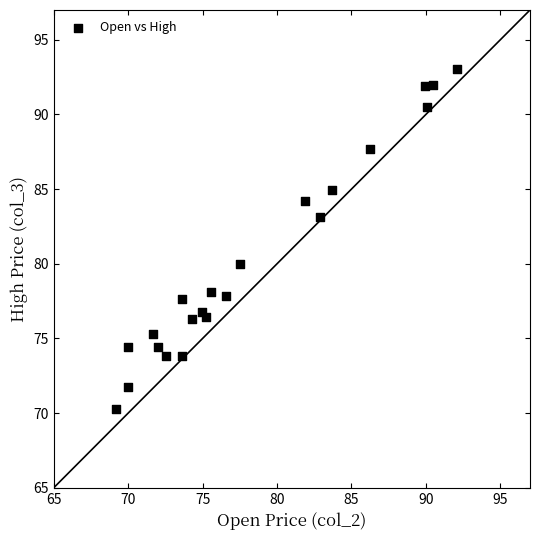

What is the range of X values (max minus min)?

22.9